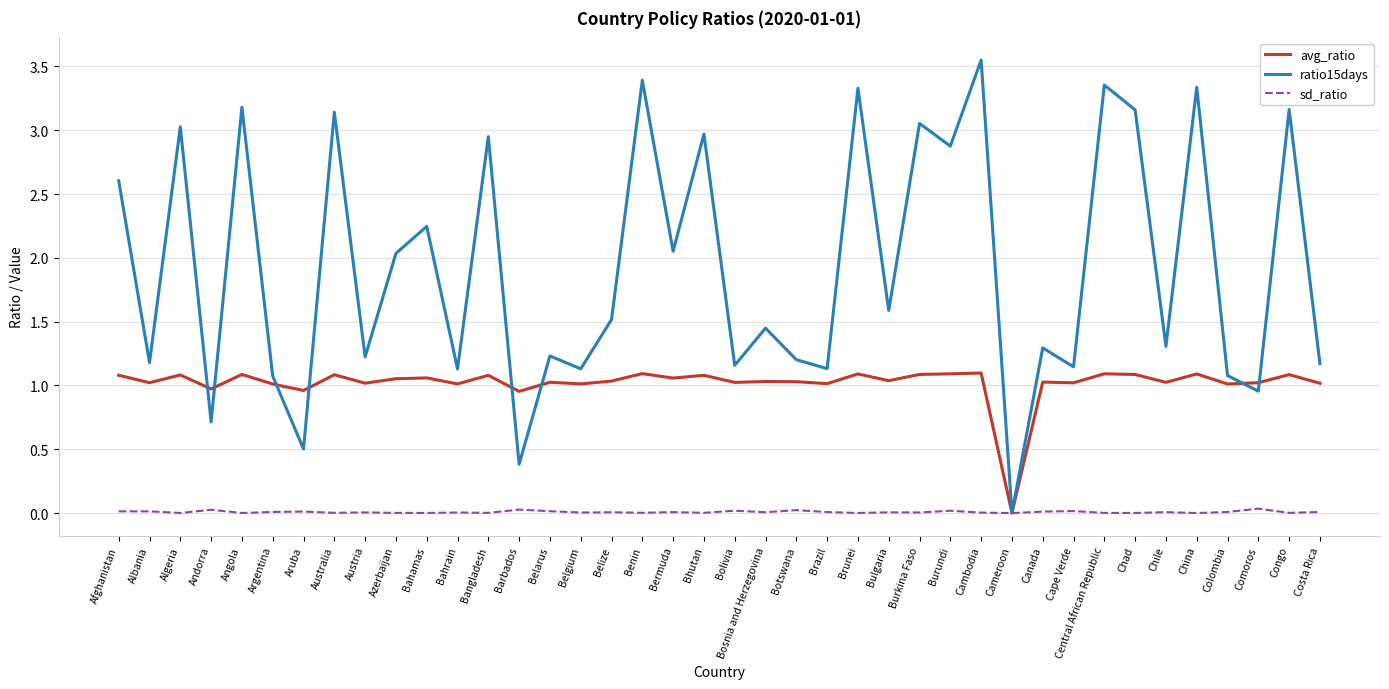

Rank the series by their average value, from highest to lowest.

ratio15days, avg_ratio, sd_ratio